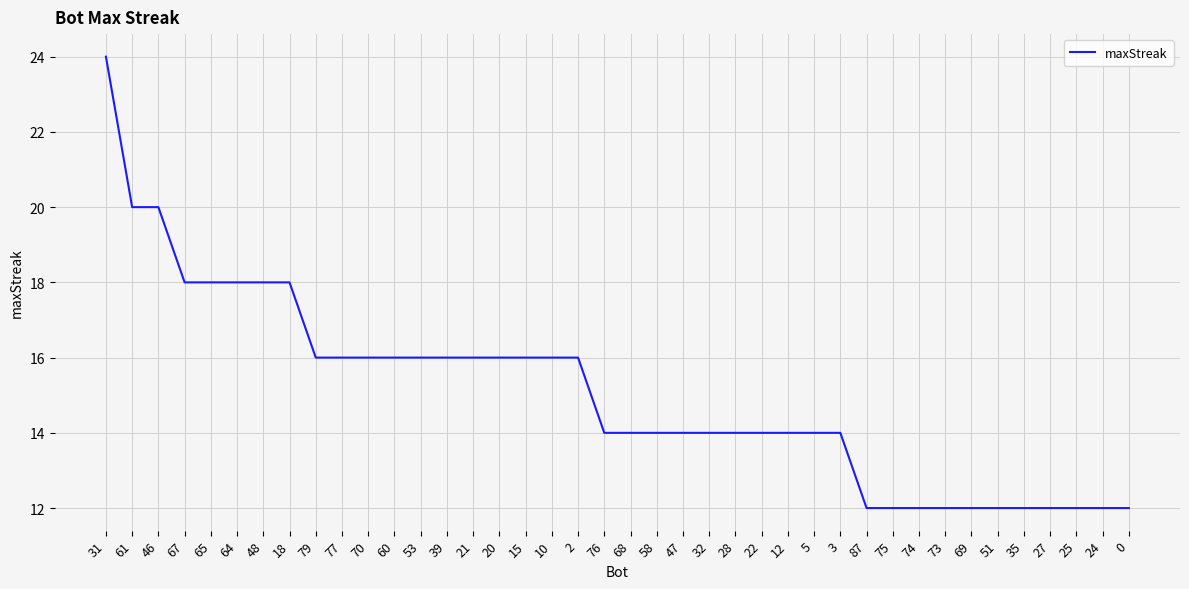

What is the difference between the values at 21 and 87?

4